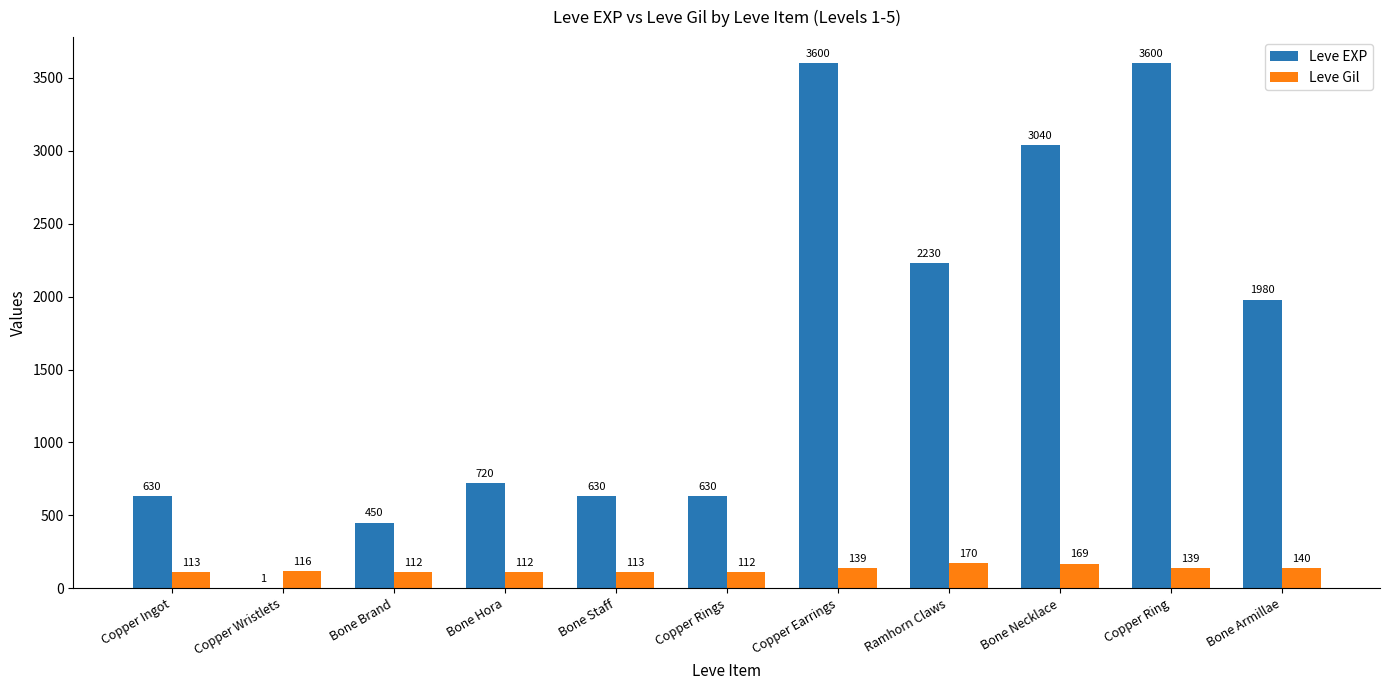

Reading left to right, extract all data points from this chart.

Leve EXP: Copper Ingot=630	Copper Wristlets=1	Bone Brand=450	Bone Hora=720	Bone Staff=630	Copper Rings=630	Copper Earrings=3600	Ramhorn Claws=2230	Bone Necklace=3040	Copper Ring=3600	Bone Armillae=1980
Leve Gil: Copper Ingot=113	Copper Wristlets=116	Bone Brand=112	Bone Hora=112	Bone Staff=113	Copper Rings=112	Copper Earrings=139	Ramhorn Claws=170	Bone Necklace=169	Copper Ring=139	Bone Armillae=140